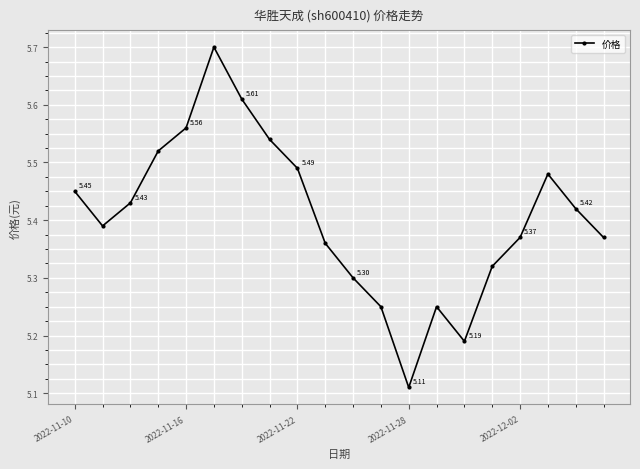

How many interior local peaks (higher than both neighbors) does the data have?

3